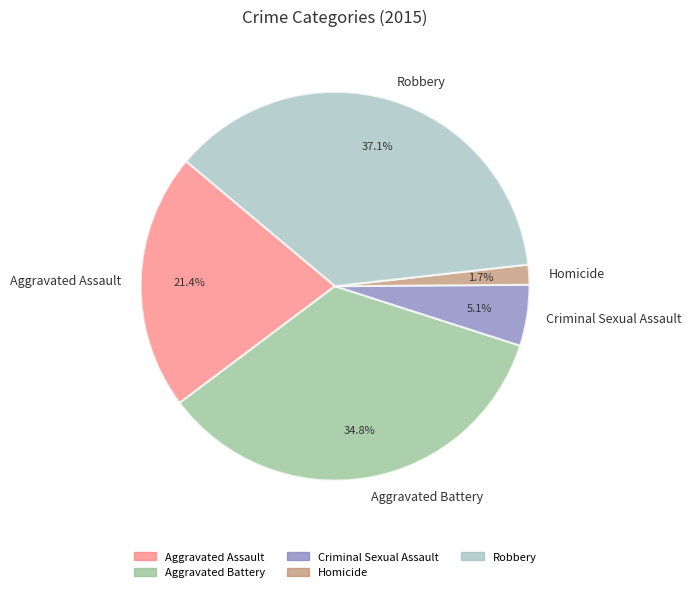

Which has a higher value, Aggravated Battery or Criminal Sexual Assault?

Aggravated Battery